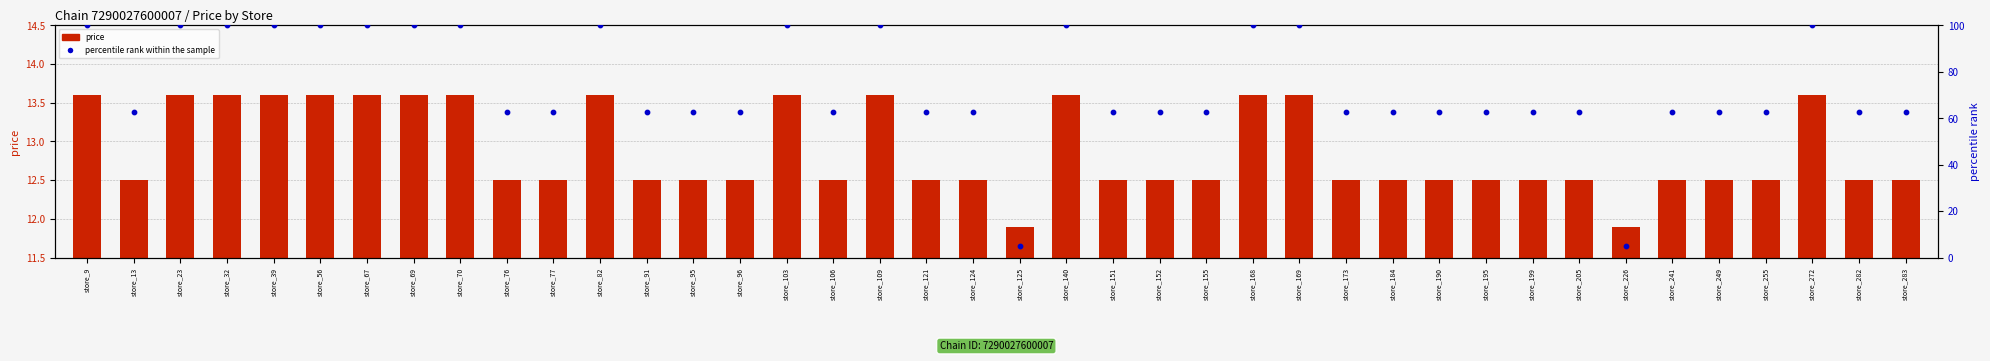

Which series reaches the maximum Y coordinate?

percentile rank within the sample